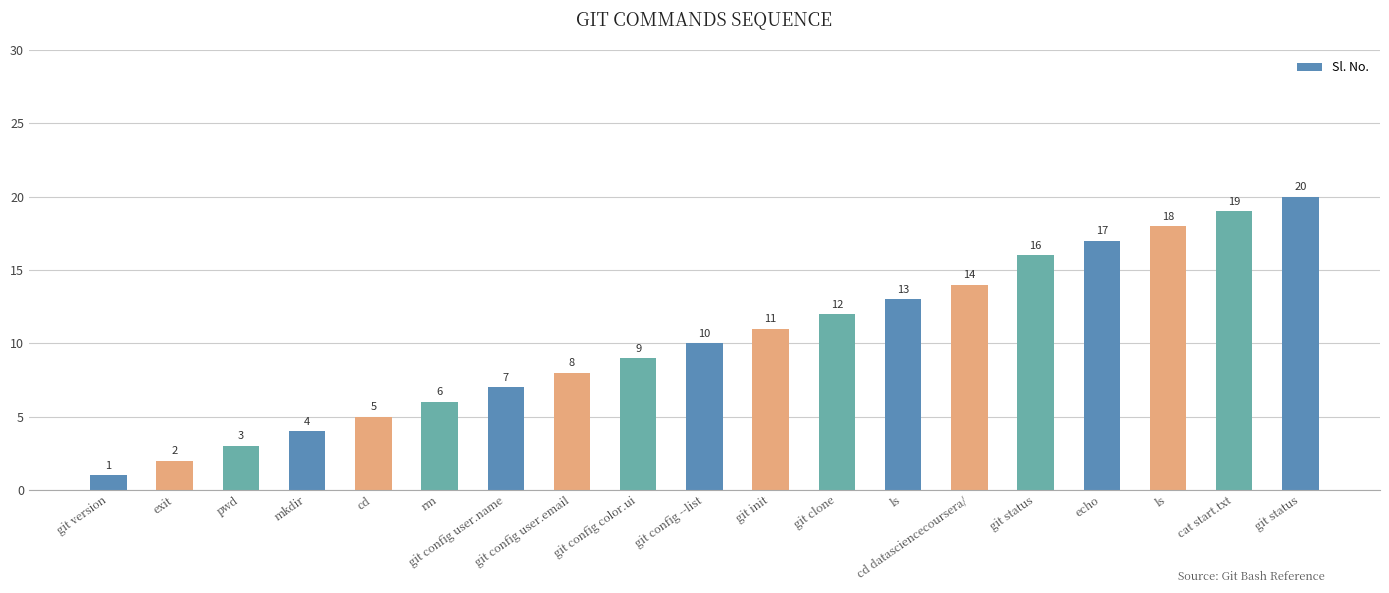

List the labels in order of value, largest first.

git status, cat start.txt, ls, echo, git status, cd datasciencecoursera/, ls, git clone, git init, git config --list, git config color.ui, git config user.email, git config user.name, rm, cd, mkdir, pwd, exit, git version